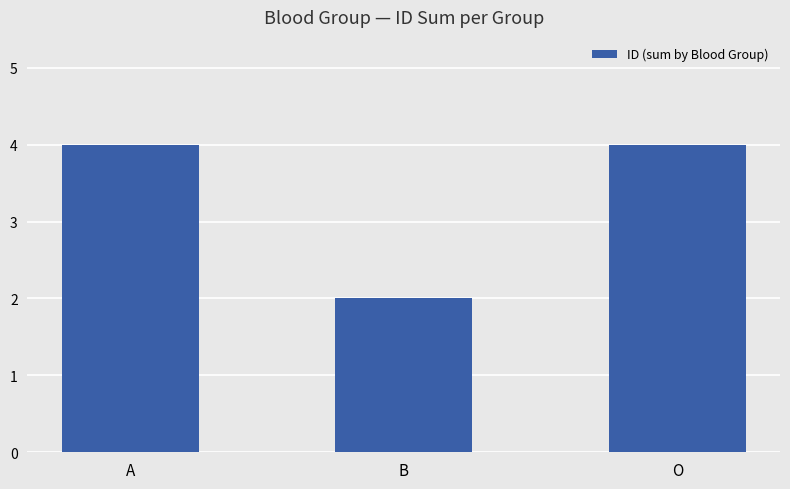

Read the value at O.

4